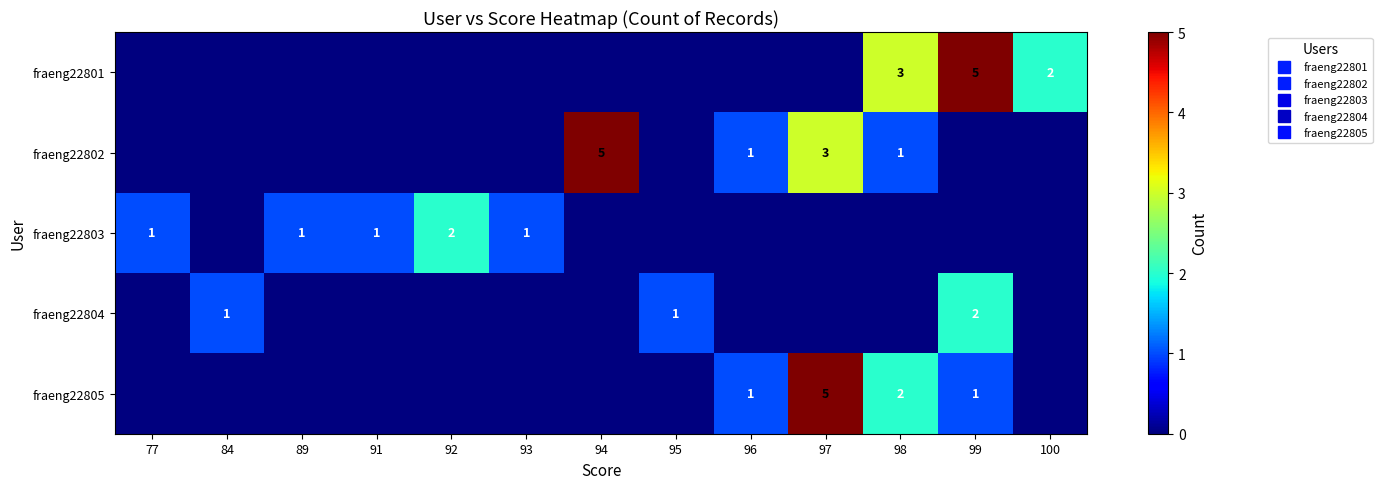

Which label corresponds to the smallest value in the chart?

77